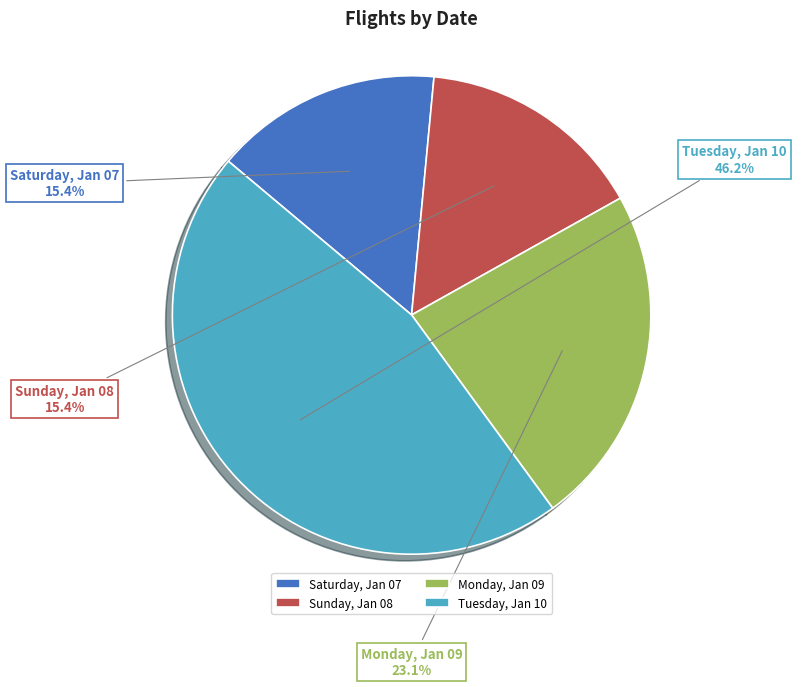

What percentage is the Tuesday, Jan 10 slice, to the nearest percent?

46%